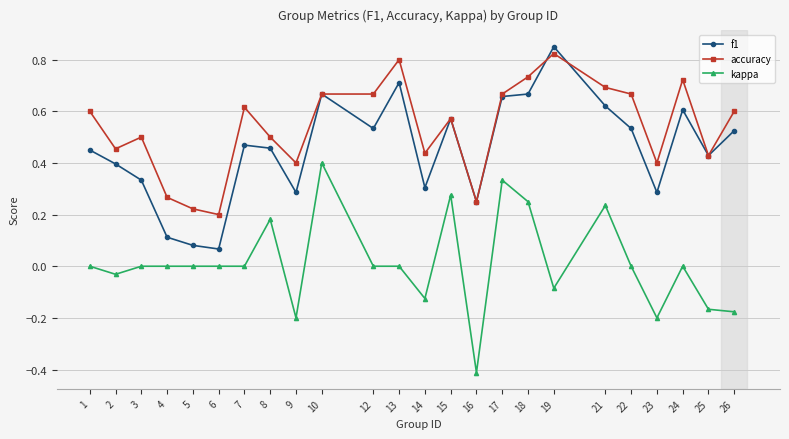

Which series changed the most between 2 and 12?

accuracy